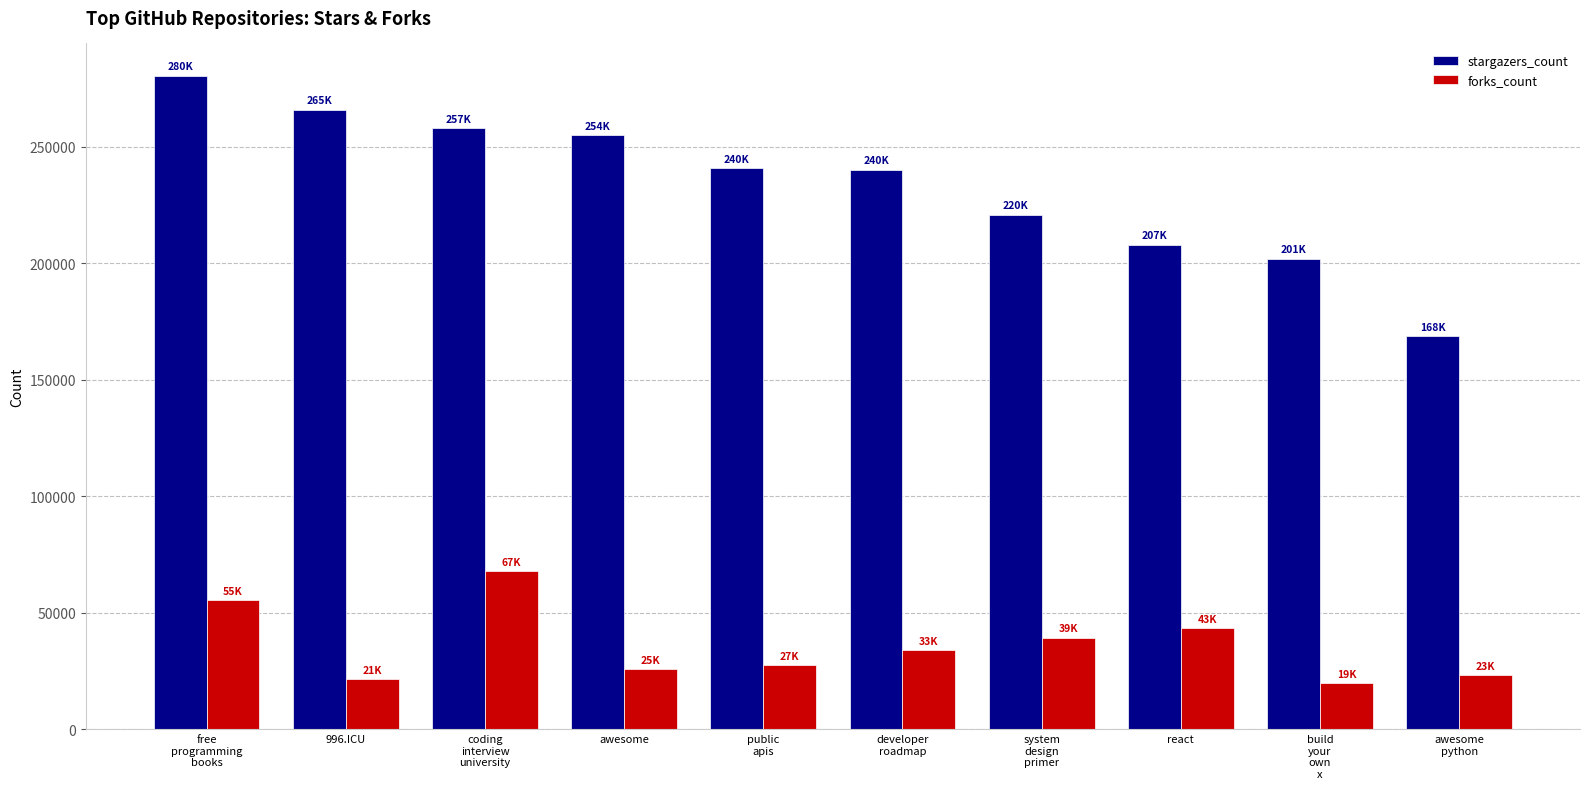

What is the difference between the second highest and second lowest values in the stargazers_count series?

64075